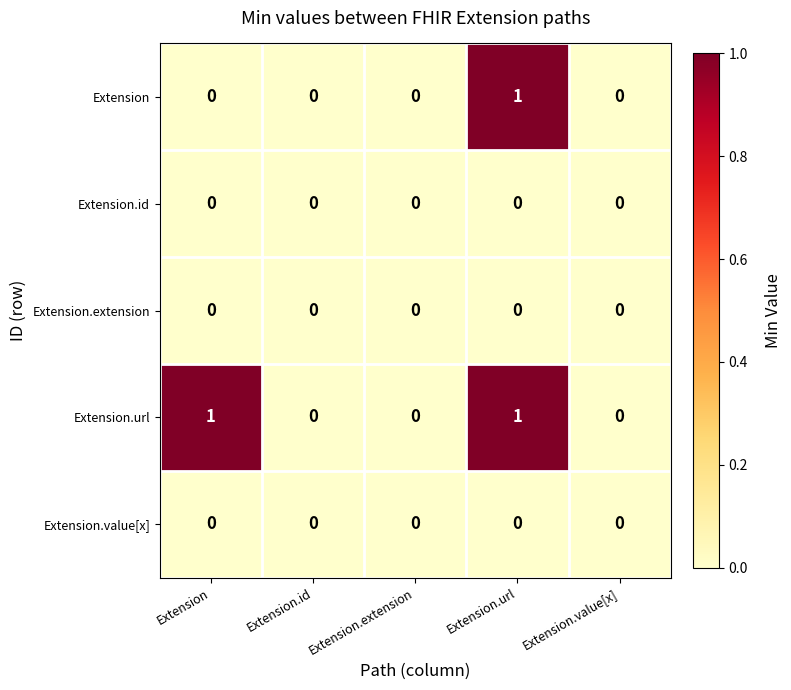

At which category is the sum across all series the highest?

Extension.url